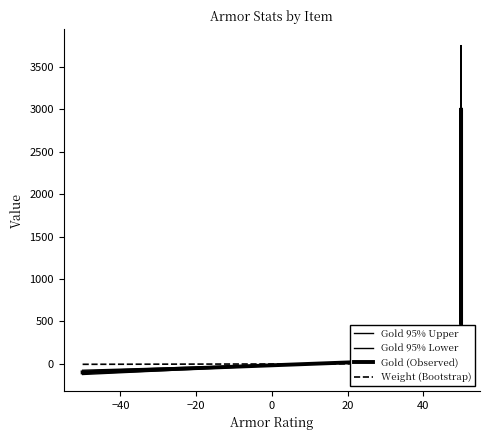

What is the maximum value for Weight (Bootstrap)?

5.0